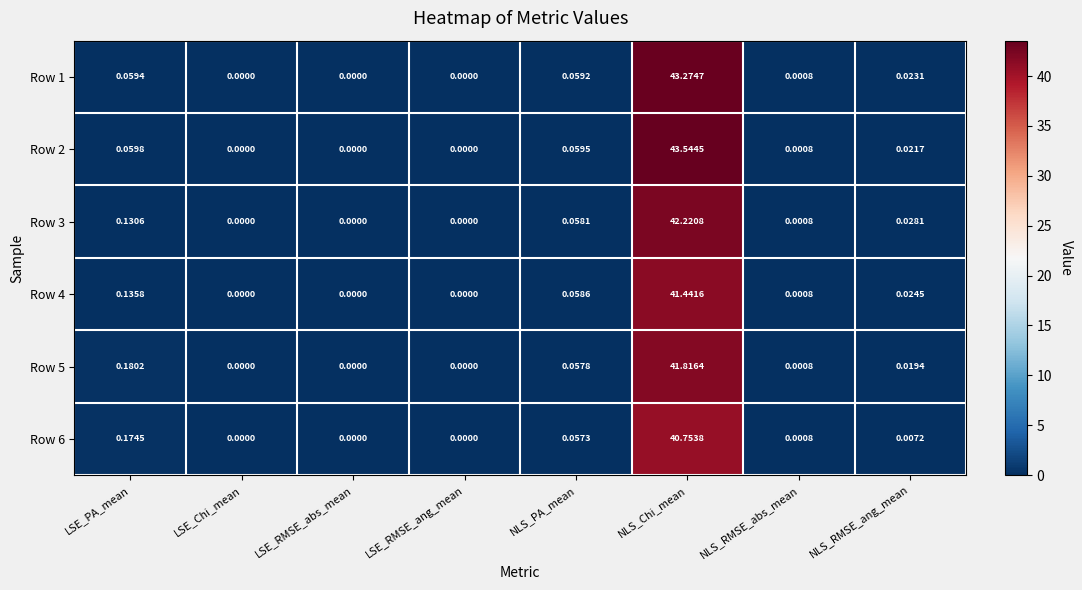

Is the value of Row 2 at LSE_PA_mean greater than the value of Row 5 at NLS_PA_mean?

Yes